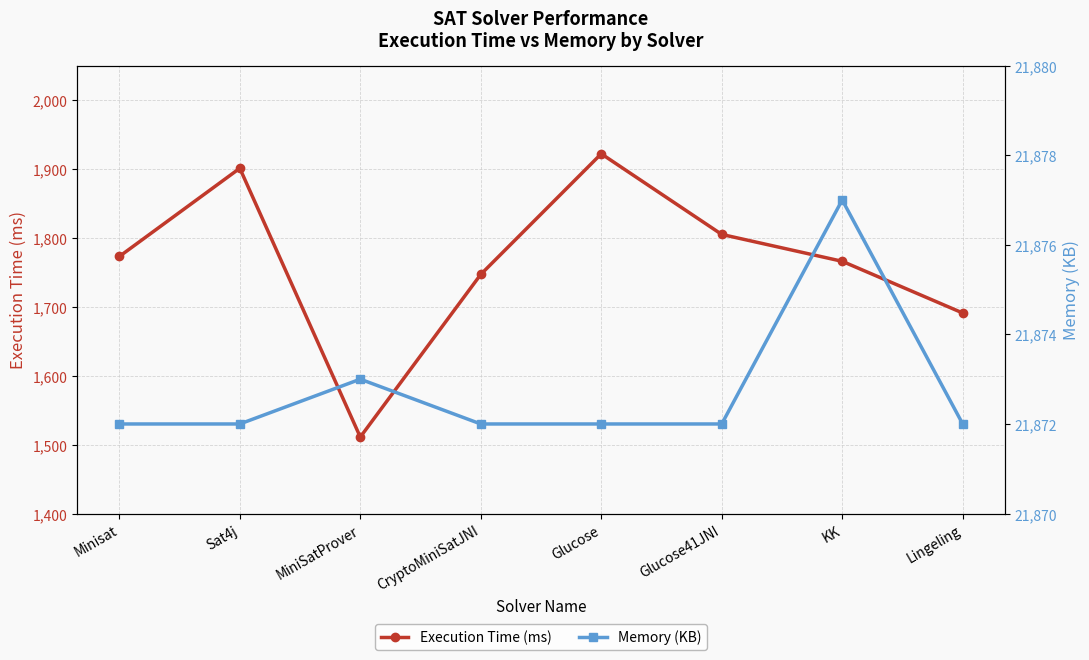

What is the sum of the Memory (KB) values at Minisat and Glucose?

43744